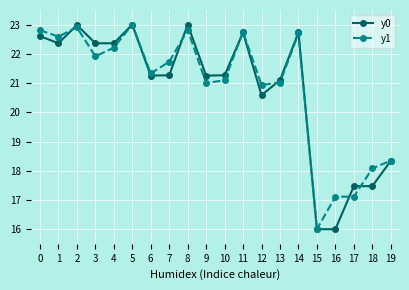

What is the minimum value for y0?

16.0